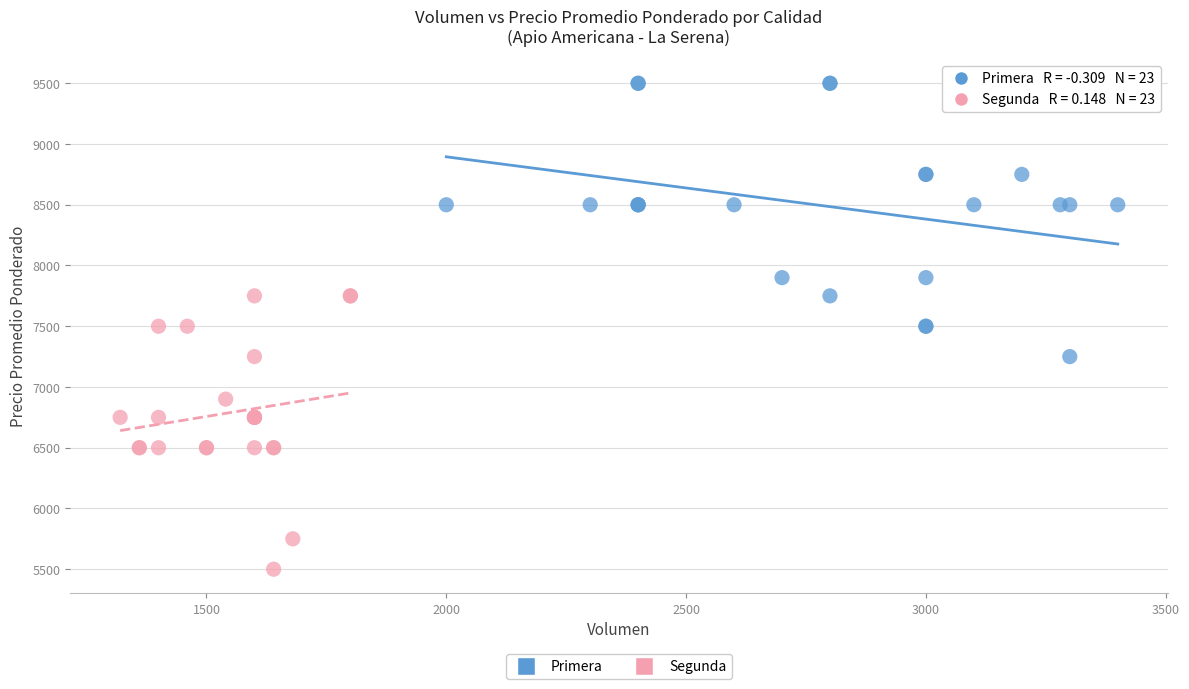

Which series contains the lowest Y value?

Segunda